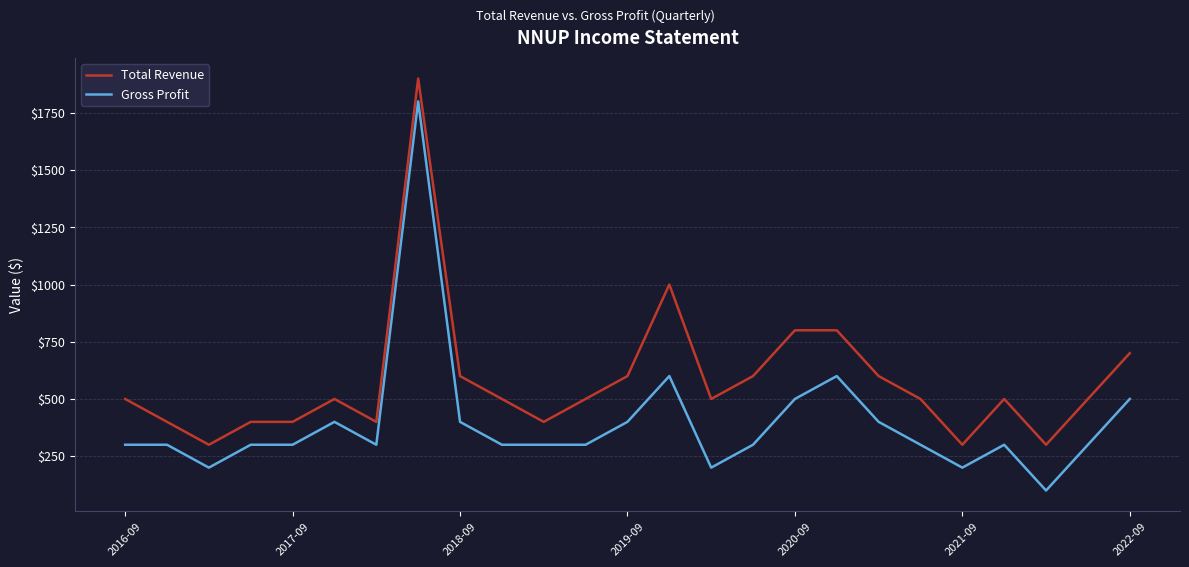

Which series has the largest total across all categories?

Total Revenue